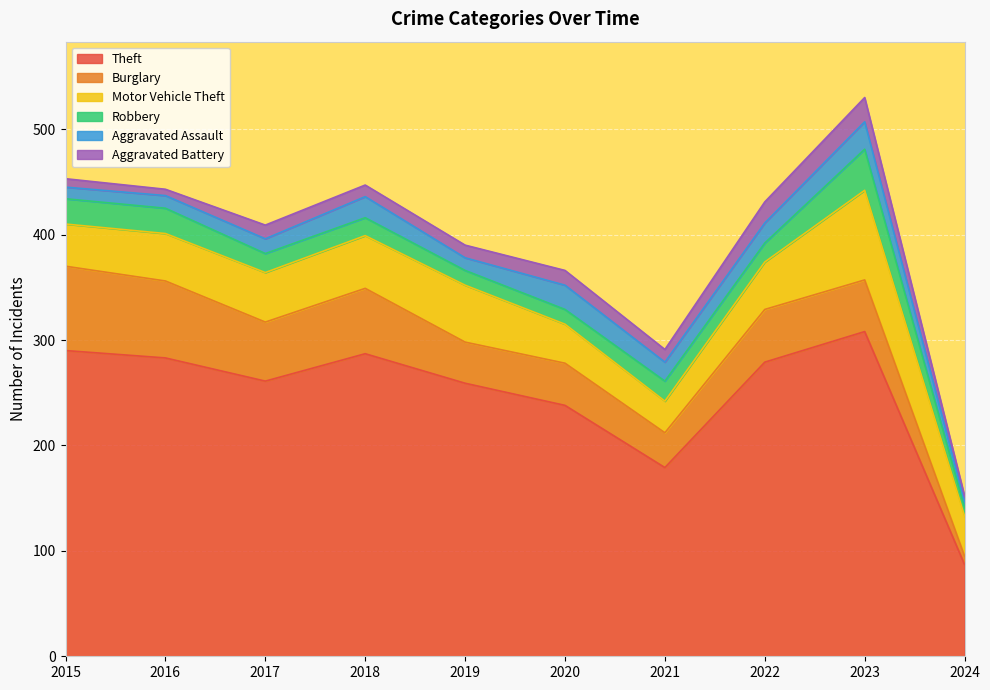

Reading left to right, list all the values displayed in this chart.

Theft: 2015=290	2016=283	2017=261	2018=287	2019=259	2020=238	2021=179	2022=279	2023=308	2024=87
Burglary: 2015=80	2016=73	2017=56	2018=62	2019=39	2020=40	2021=33	2022=50	2023=49	2024=8
Motor Vehicle Theft: 2015=40	2016=45	2017=47	2018=50	2019=54	2020=37	2021=30	2022=45	2023=85	2024=38
Robbery: 2015=24	2016=24	2017=18	2018=17	2019=14	2020=14	2021=19	2022=18	2023=39	2024=8
Aggravated Assault: 2015=11	2016=12	2017=14	2018=20	2019=12	2020=23	2021=18	2022=19	2023=26	2024=6
Aggravated Battery: 2015=8	2016=6	2017=13	2018=11	2019=12	2020=14	2021=12	2022=20	2023=23	2024=5